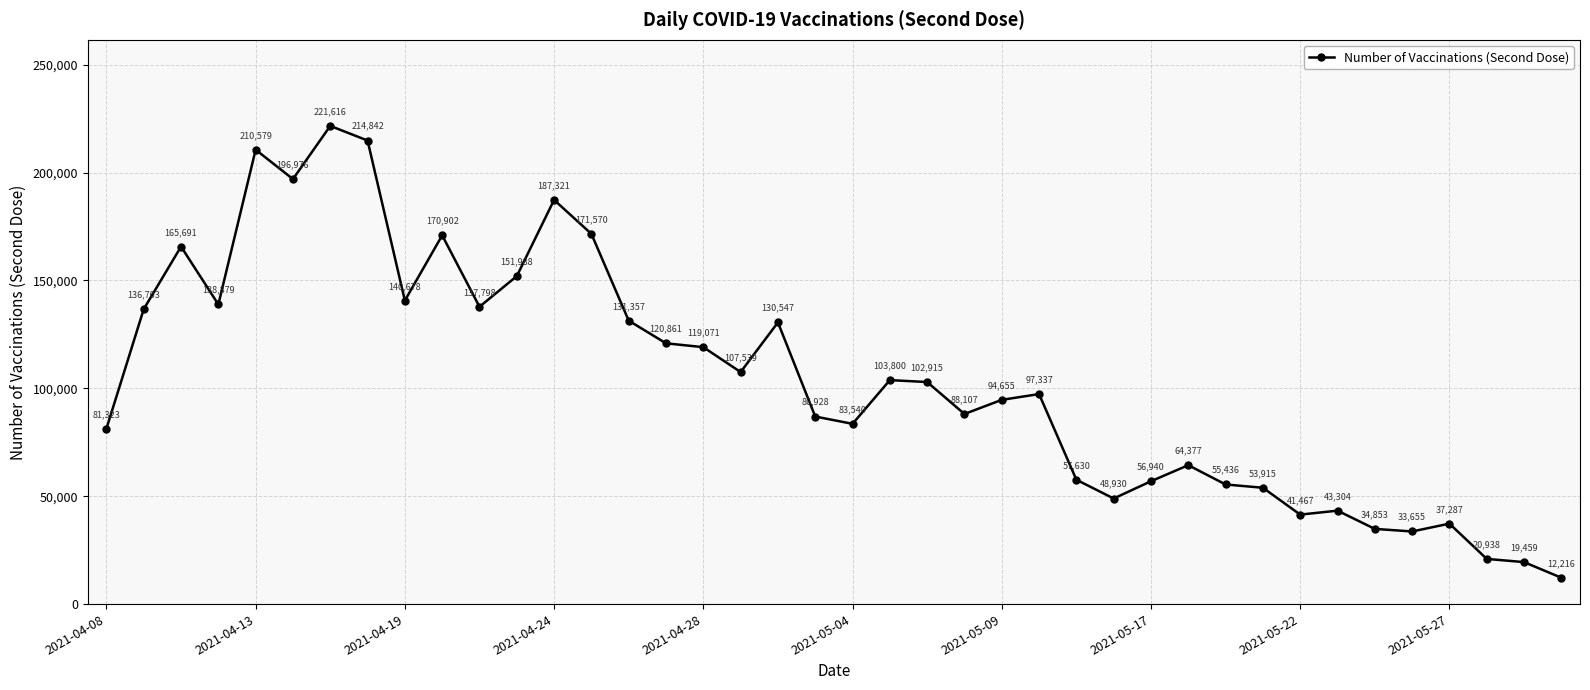

What is the value of the 36th point from the left?

33655